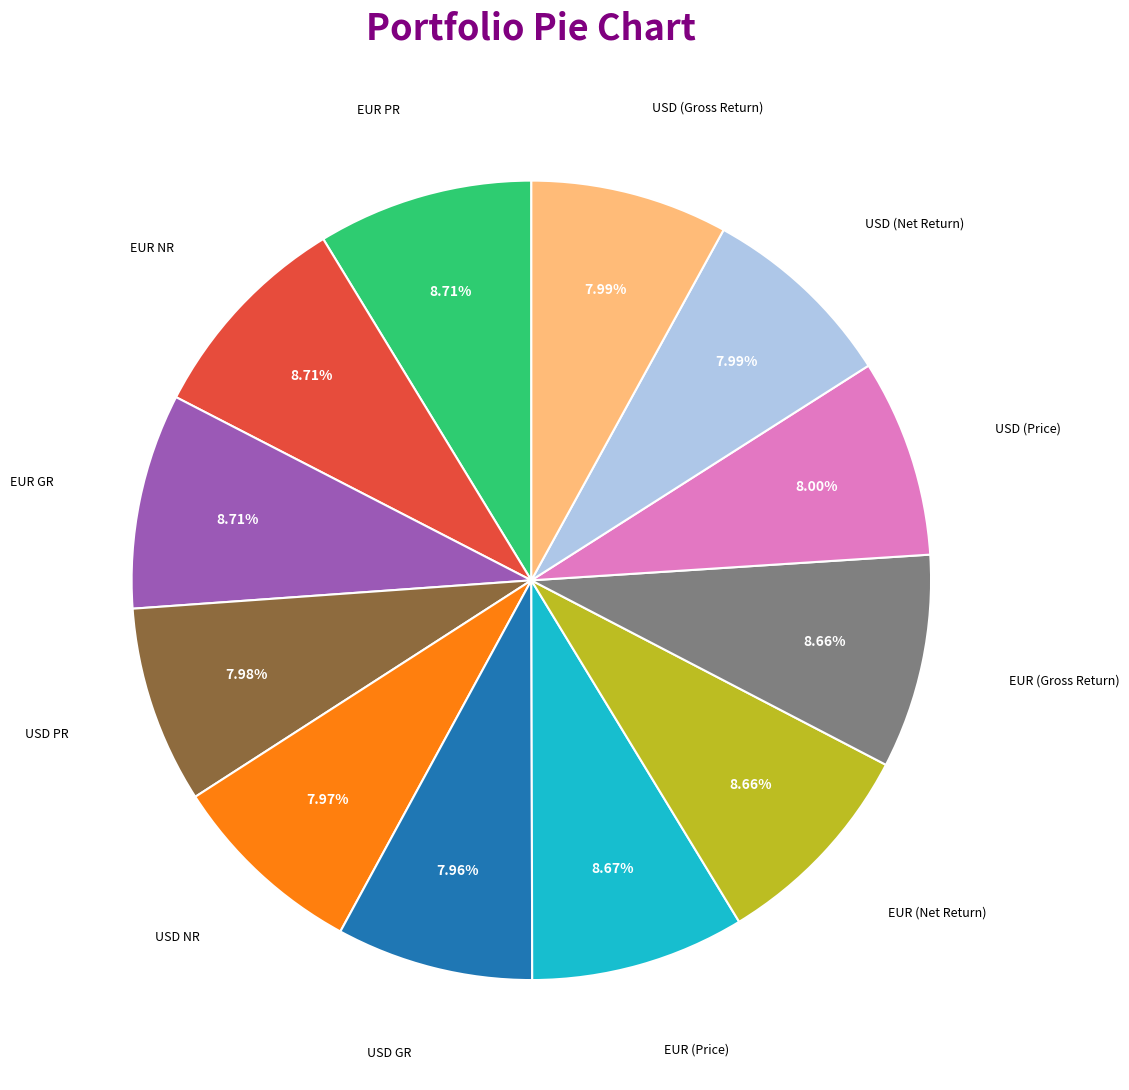

Does any single category account for the majority?

No